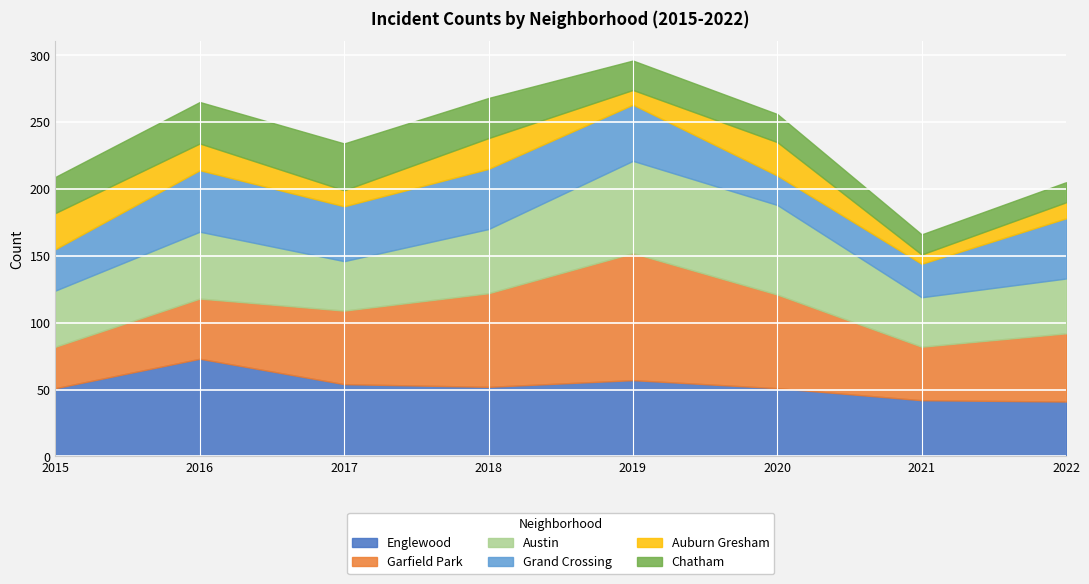

What is the value of the Chatham point at the 7th from the left?

15